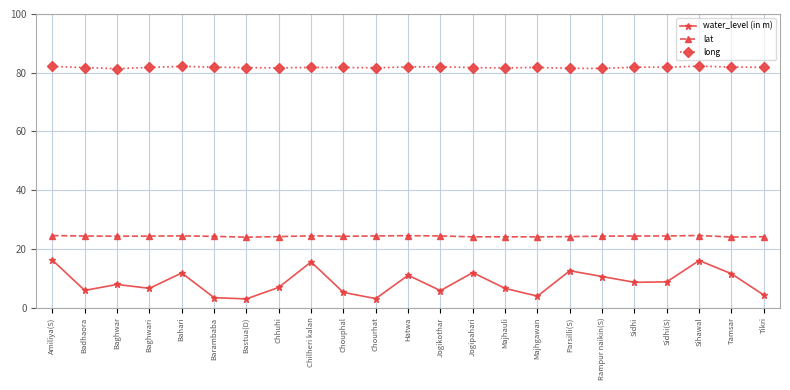

Which series has the widest spread of values?

water_level (in m)